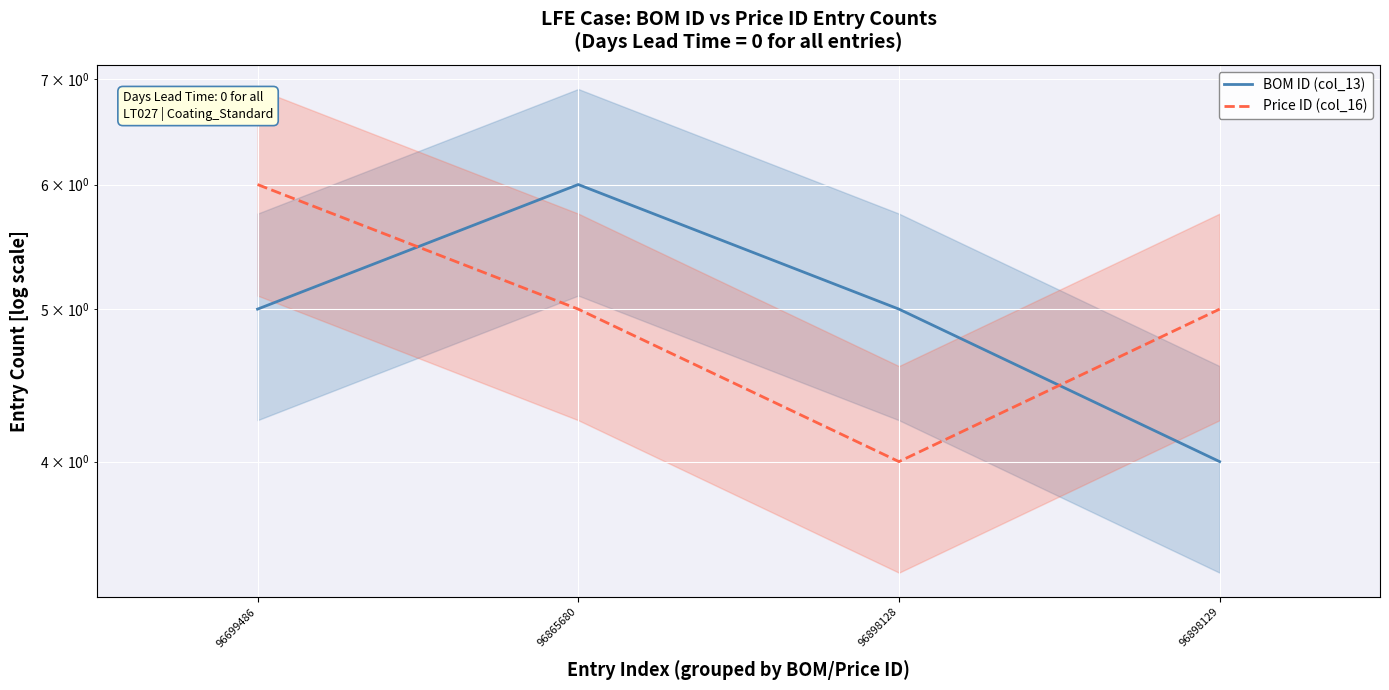

What is the difference between the maximum and minimum values in the BOM ID (col_13) series?

2